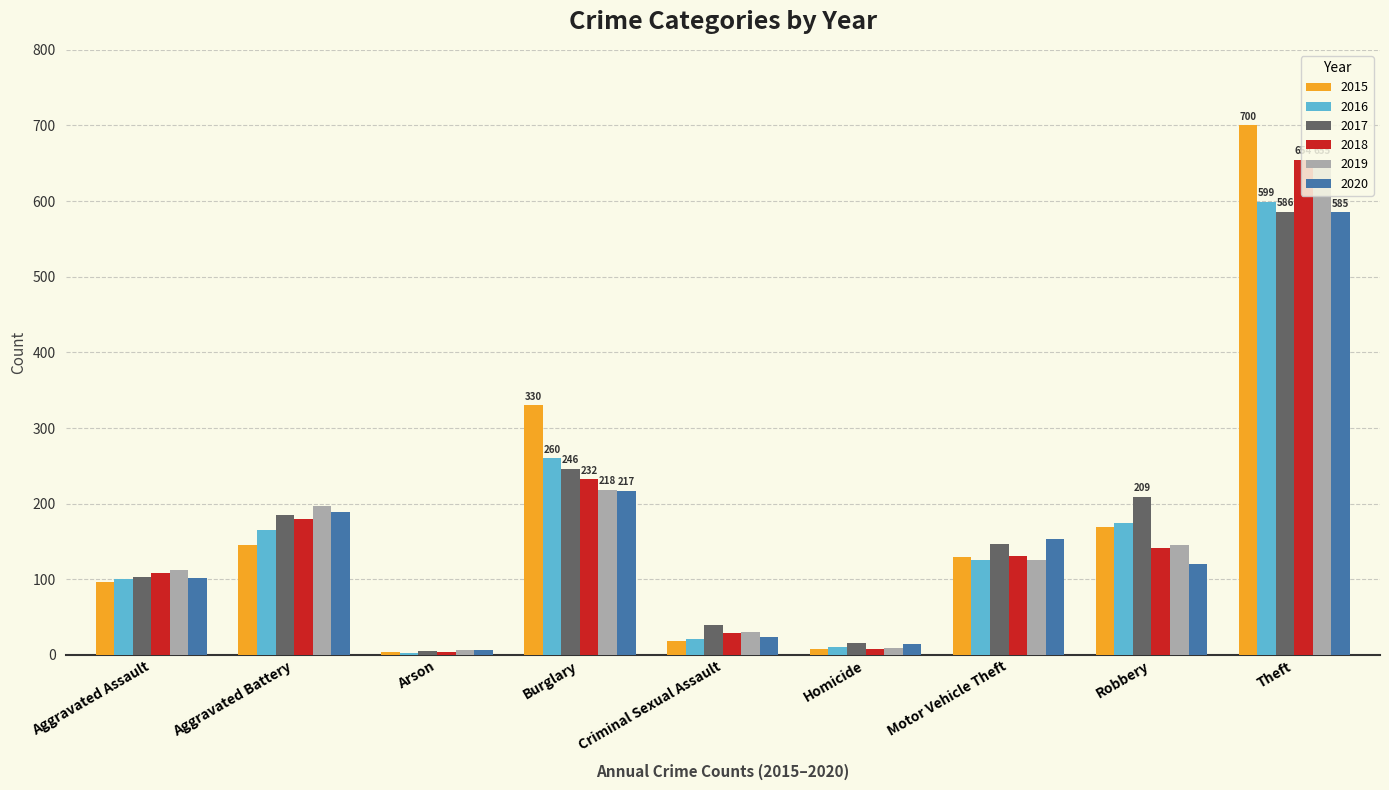

Which label corresponds to the largest value in the chart?

Theft